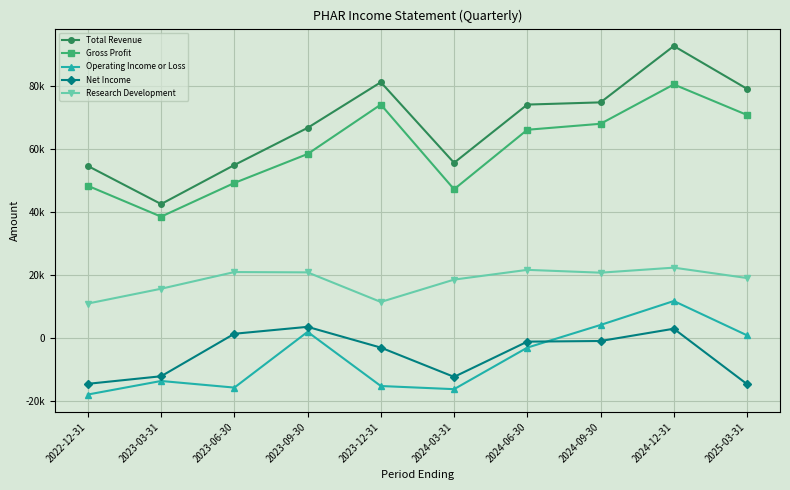

Rank the series at 2024-03-31 from highest to lowest value.

Total Revenue, Gross Profit, Research Development, Net Income, Operating Income or Loss